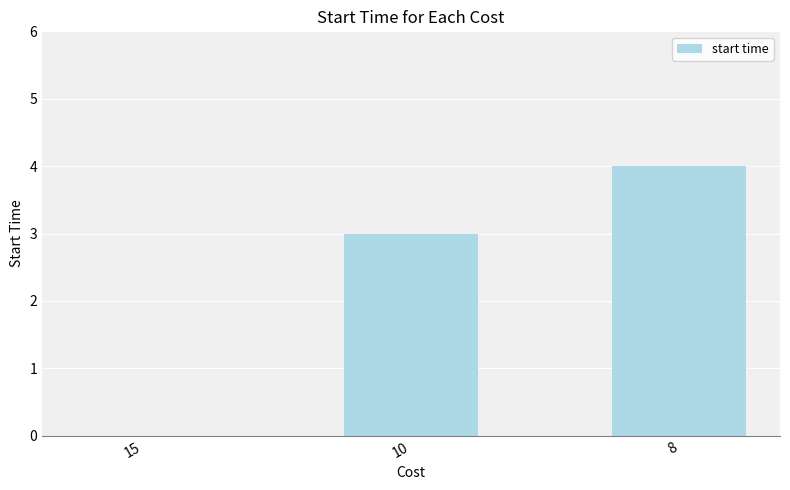

Are the bars horizontal?

No